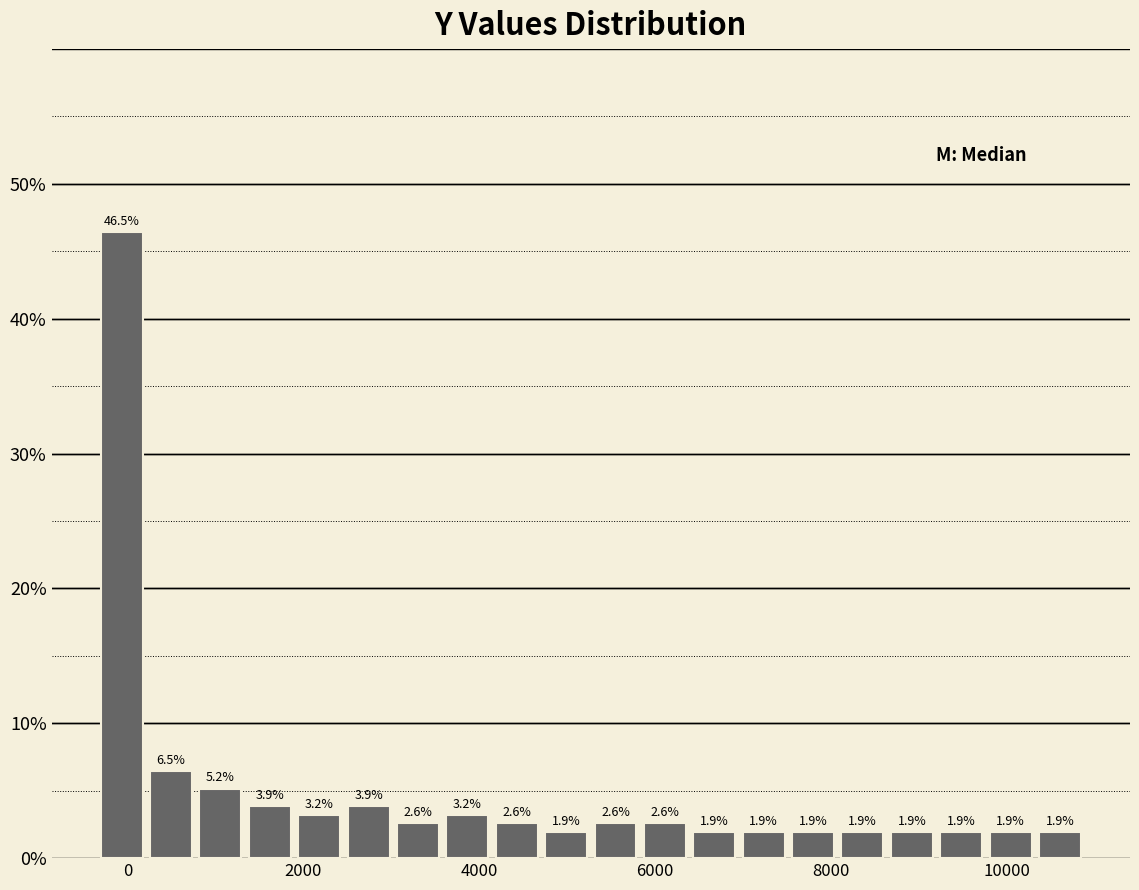

Read against the x-axis, roughly where is the centre of the tallest bar?

0